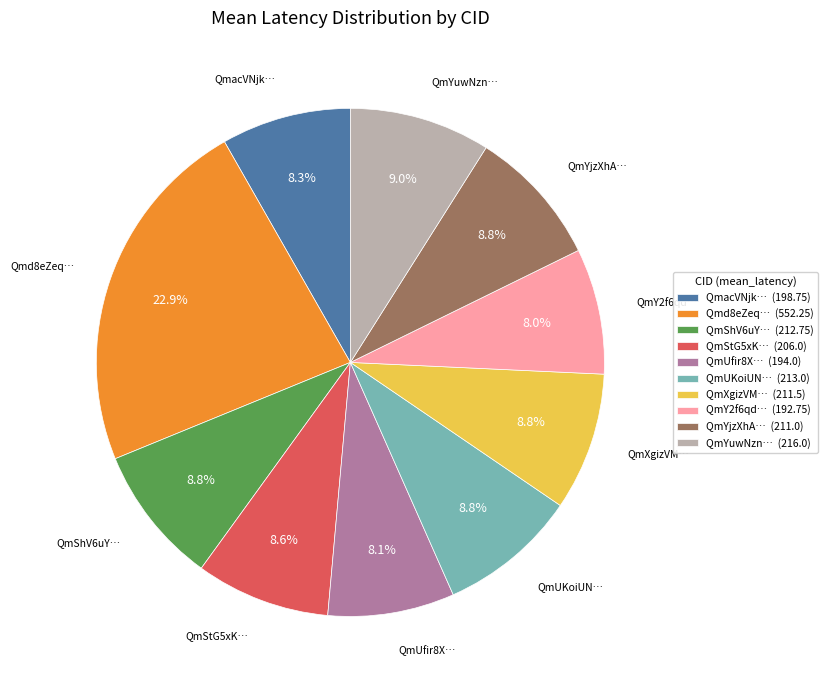

What is the largest slice in the pie chart?

Qmd8eZeq… (552.25)